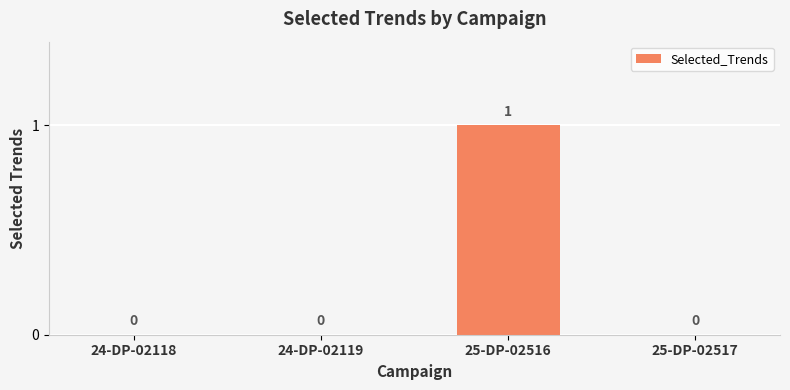

What is the change in value from 25-DP-02516 to 25-DP-02517?

-1